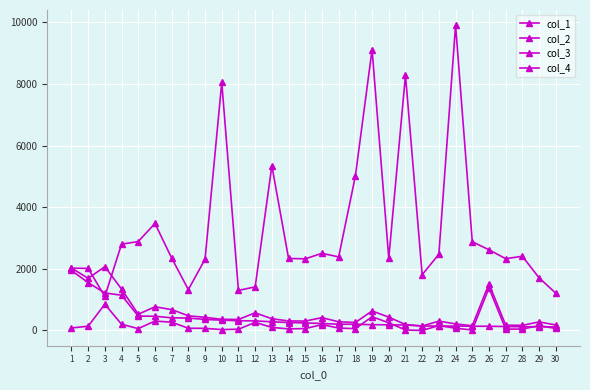

Is it true that col_2 equals 94 at 15?

False